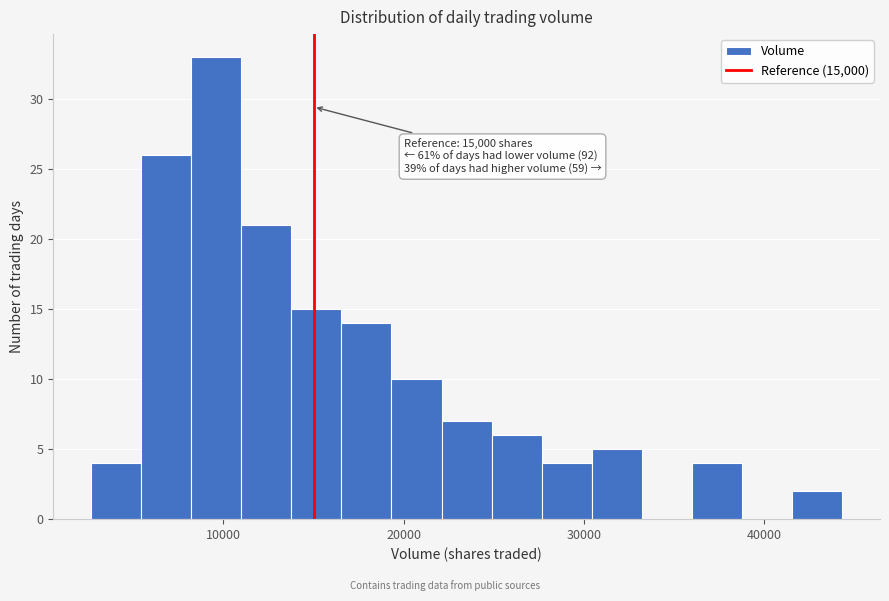

Around what value on the x-axis is the tallest bar? Give the approximate position of its centre, as read against the axis.

10000